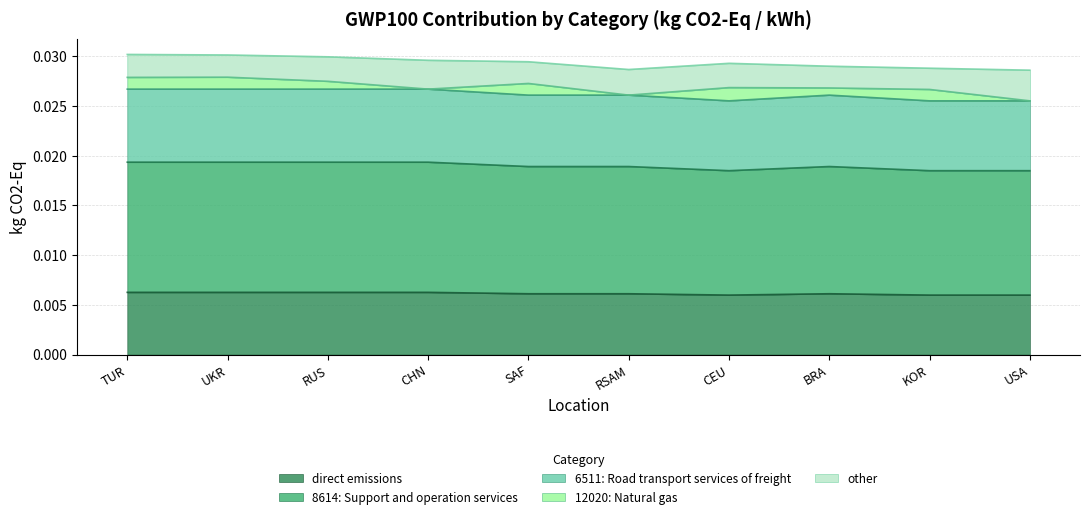

What is the label of the 3rd point from the right?

BRA